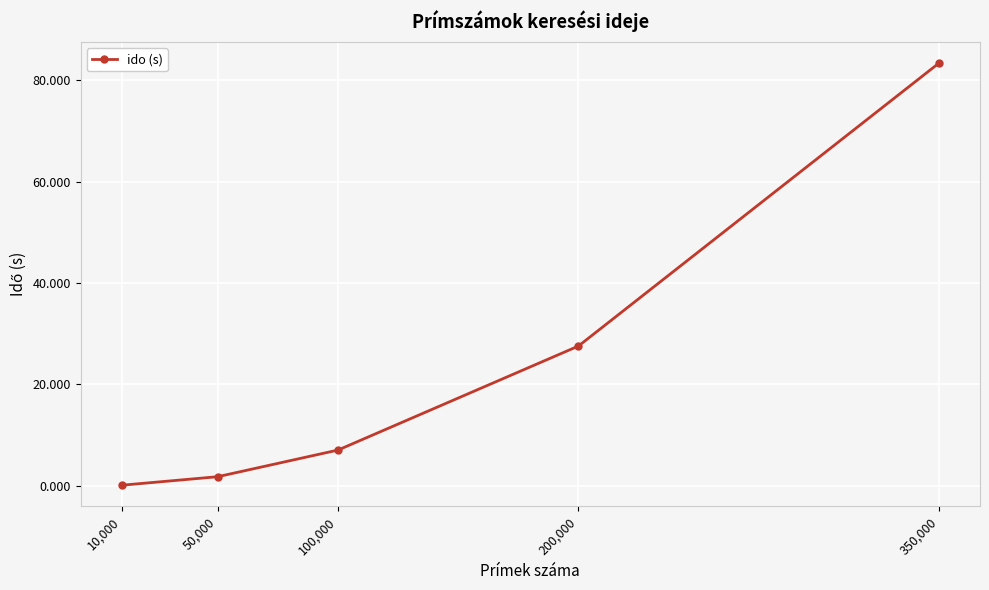

Rank the categories by value from lowest to highest.

10,000, 50,000, 100,000, 200,000, 350,000